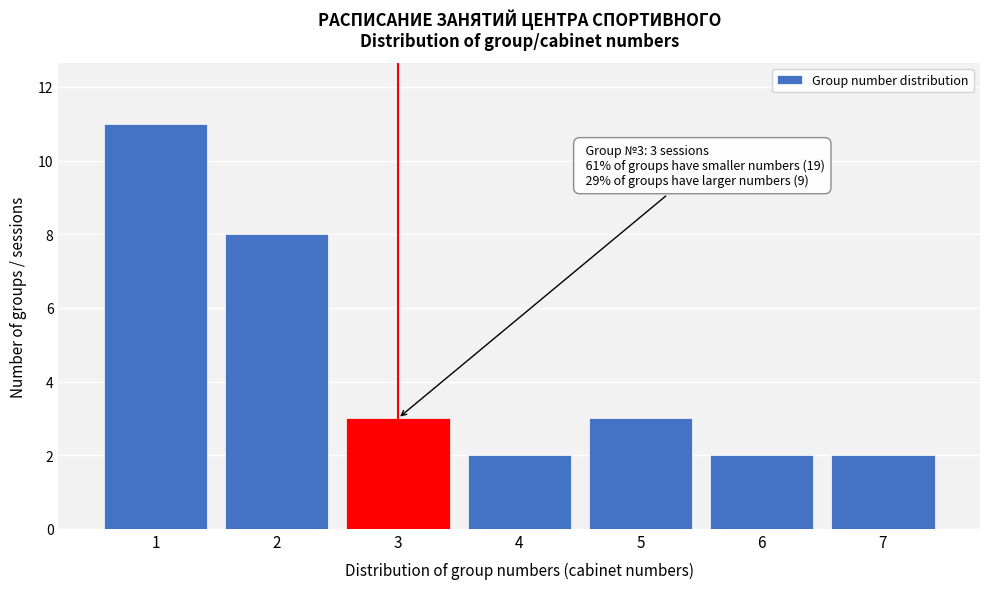

Reading right to left, what are all the values shown in this chart?

7=2	6=2	5=3	4=2	3=3	2=8	1=11